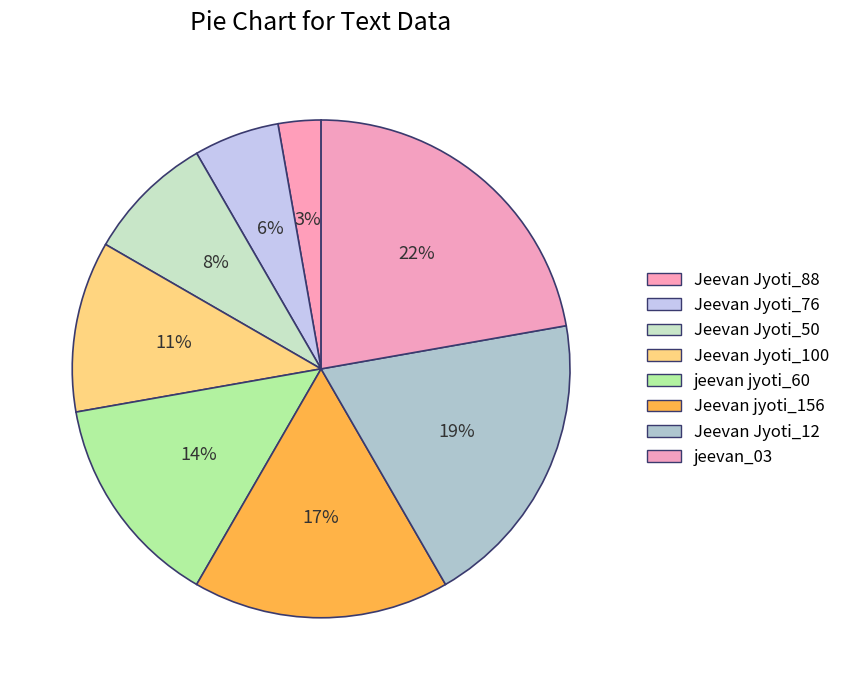

Rank the categories by value from lowest to highest.

Jeevan Jyoti_88, Jeevan Jyoti_76, Jeevan Jyoti_50, Jeevan Jyoti_100, jeevan jyoti_60, Jeevan jyoti_156, Jeevan Jyoti_12, jeevan_03